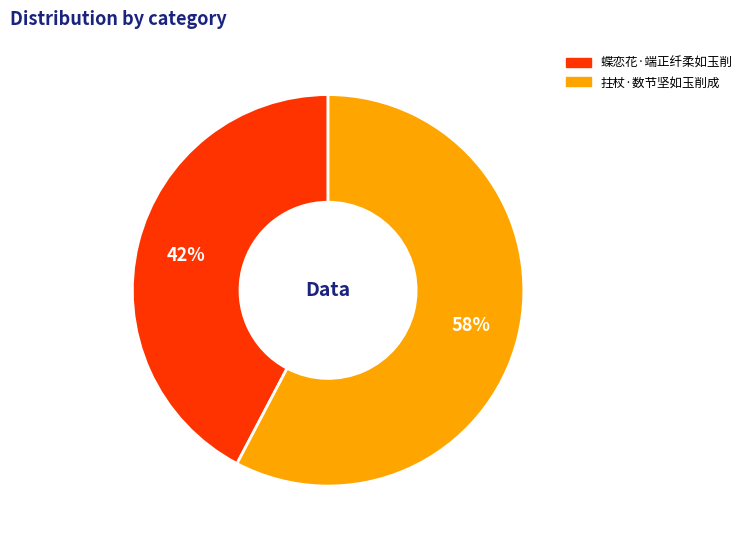

How many segments does this pie chart have?

2